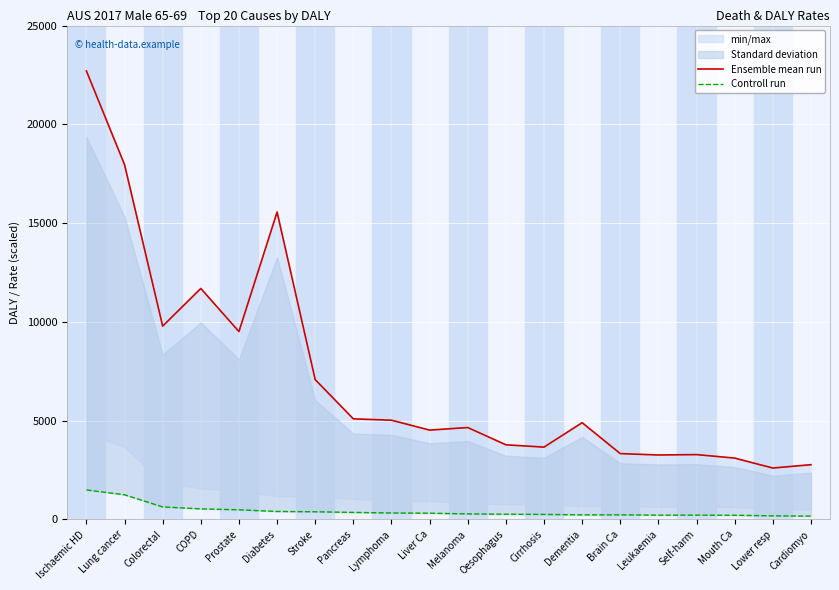

Which category has the highest value in the Controll run series?

Ischaemic HD